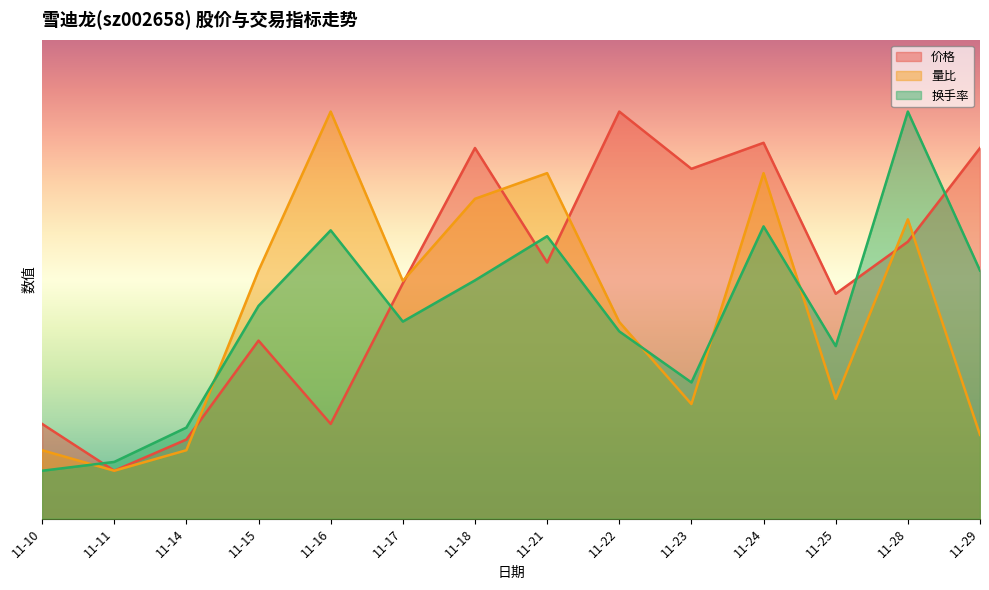

Where does the 换手率 series first go above 4?

11-15